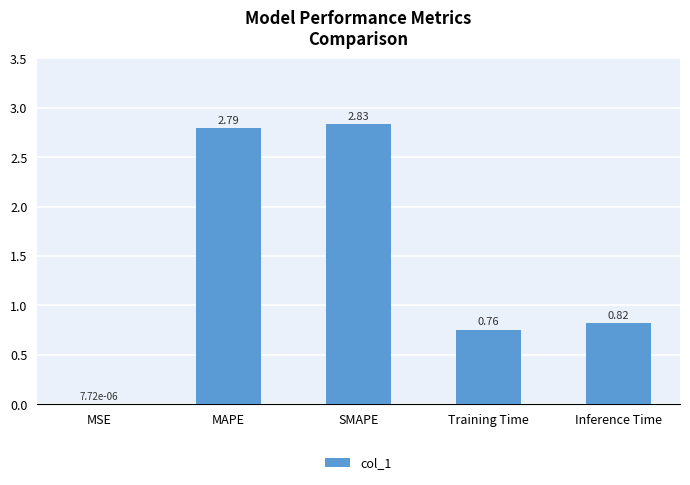

Between SMAPE and MAPE, which is larger?

SMAPE